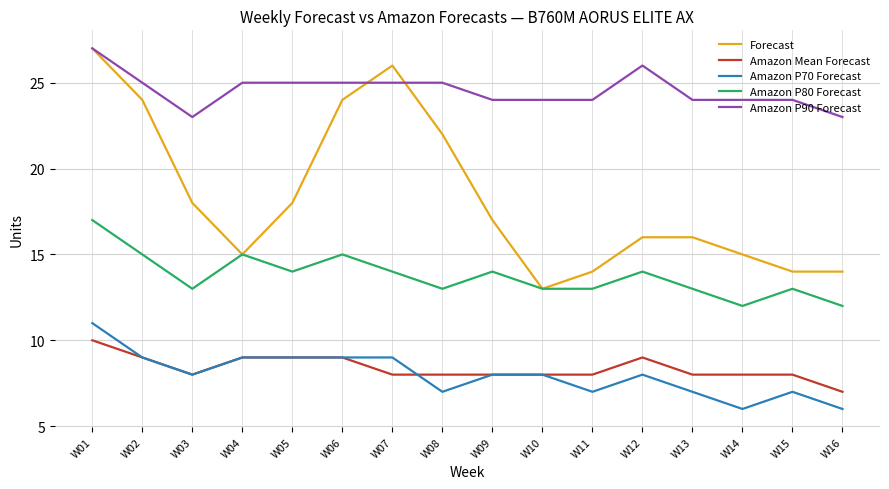

True or false: Forecast has a value of 3 at W04.

False